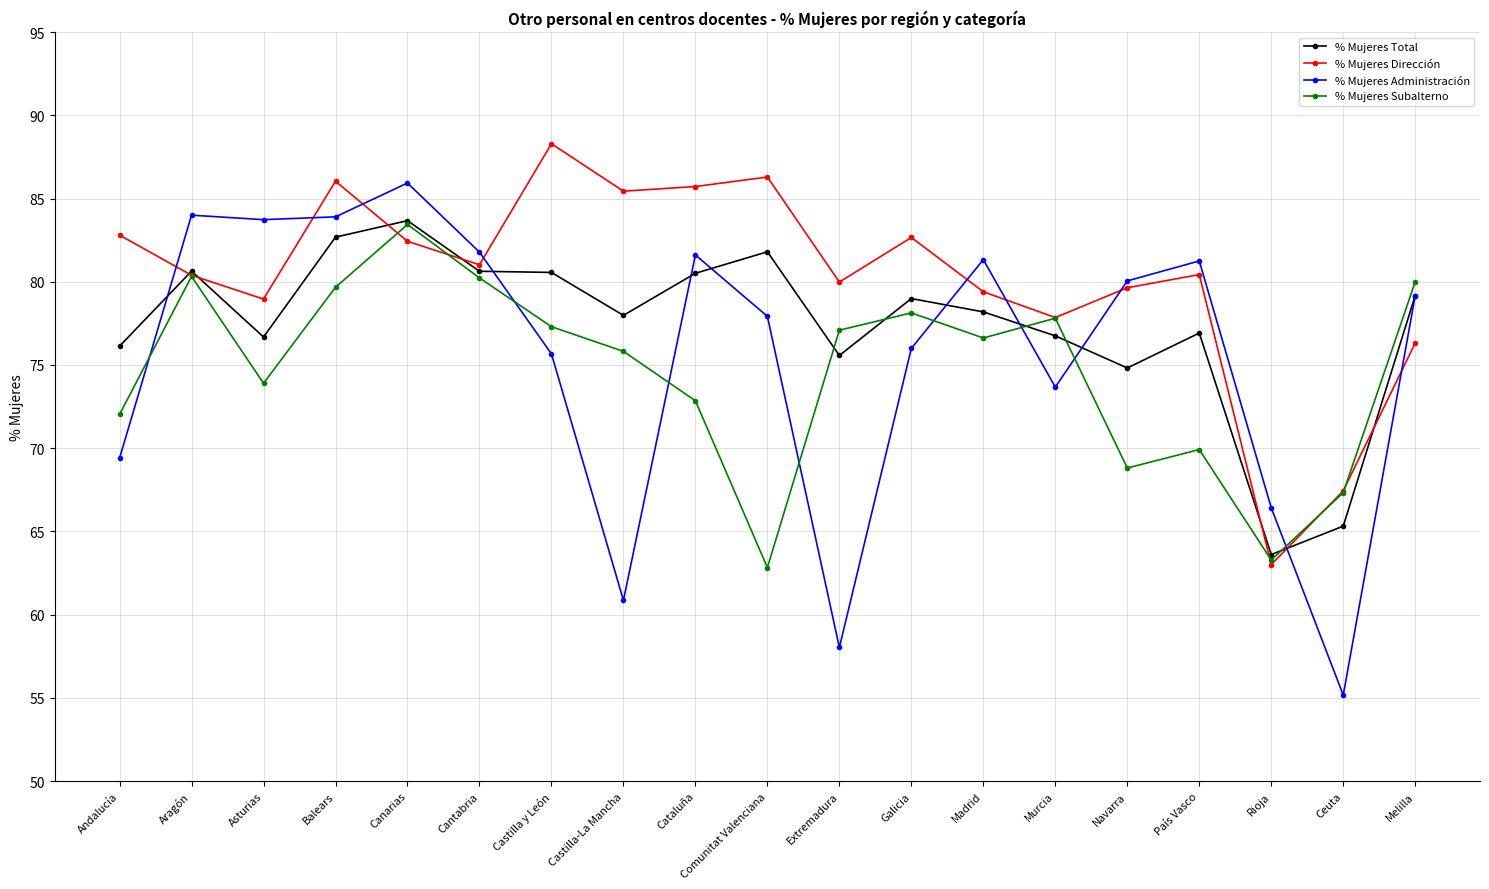

What position from the right is Asturias?

17